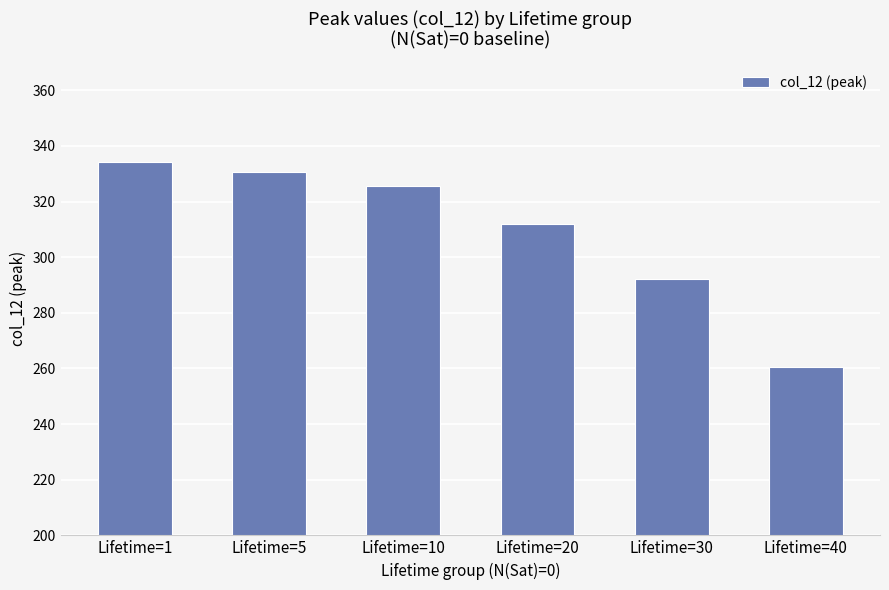

What is the value of the 4th bar from the left?

312.0